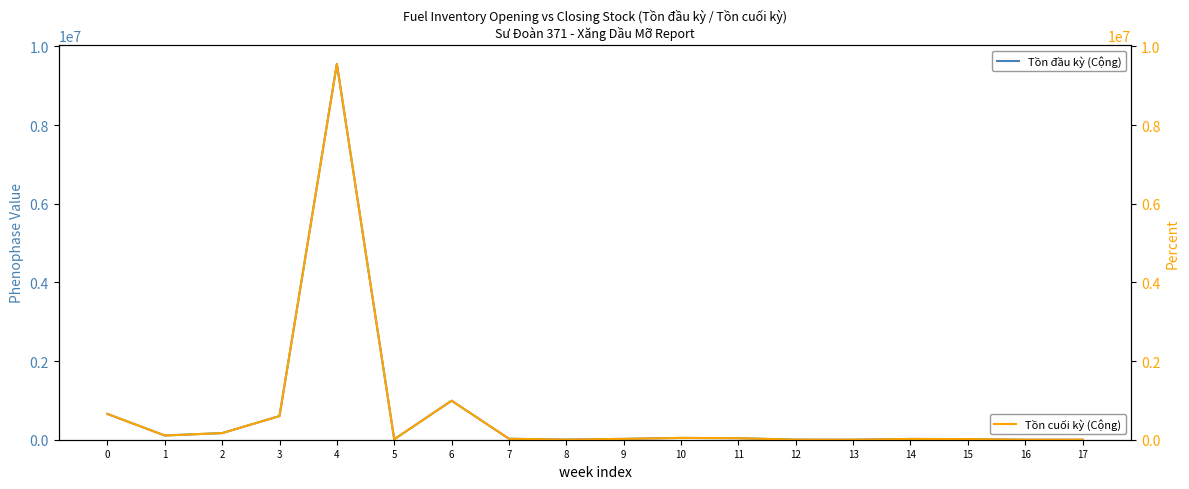

What is the difference between the maximum and minimum values in the Tồn cuối kỳ (Cộng) series?

9552986